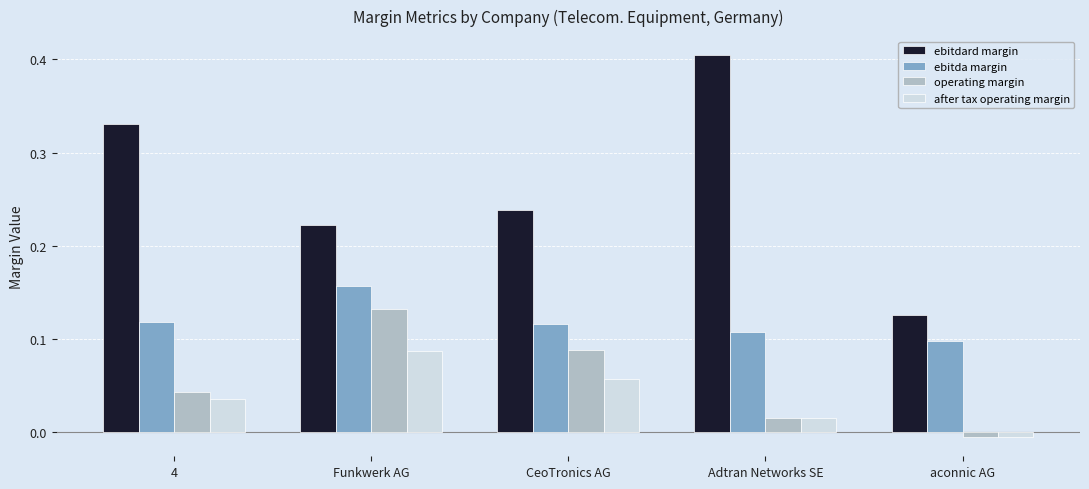

True or false: ebitda margin has a value of 0.0 at aconnic AG.

False